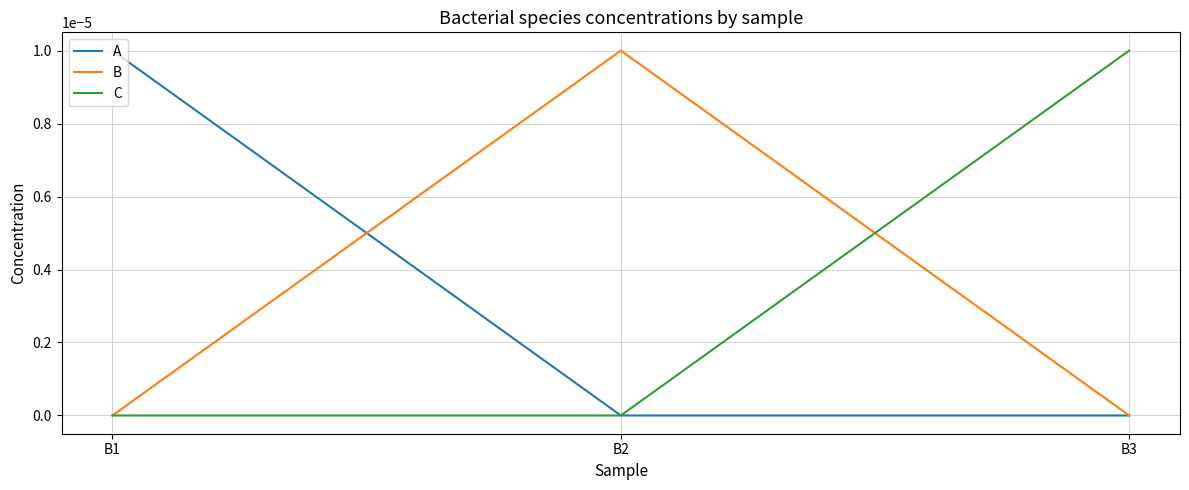

Which category has the highest value in the A series?

B1